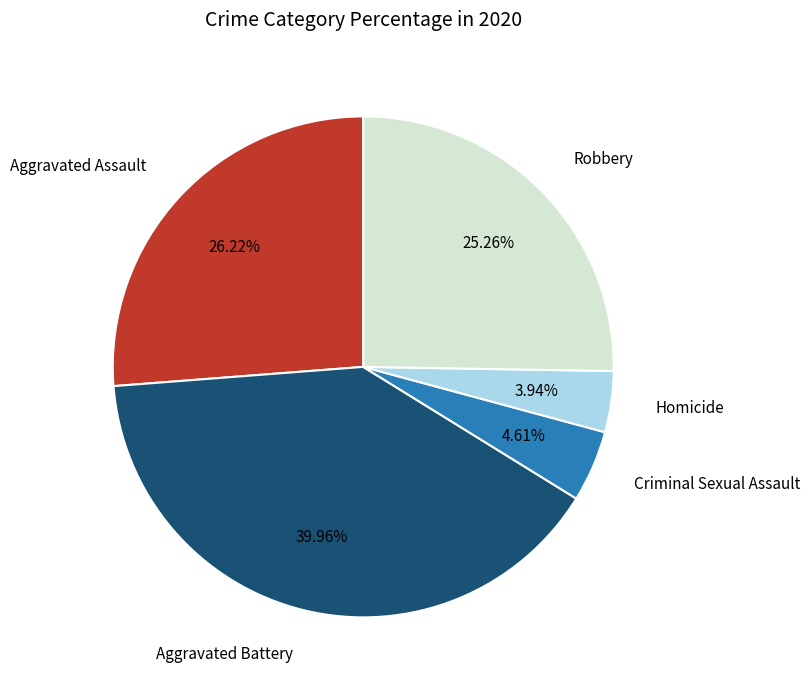

Does any single category account for the majority?

No